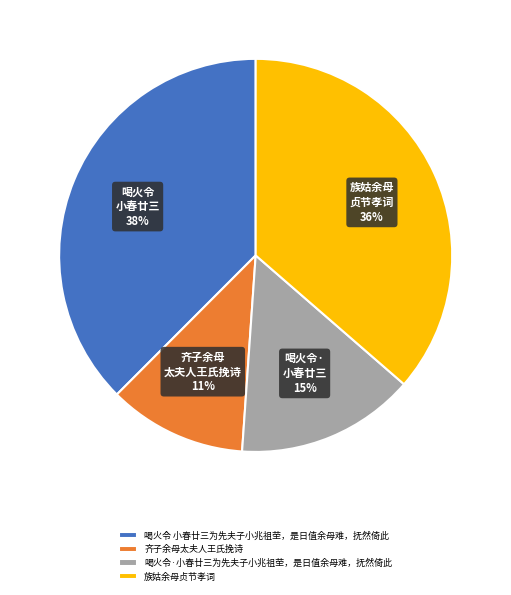

To the nearest percent, what is the average slice percentage?

25%